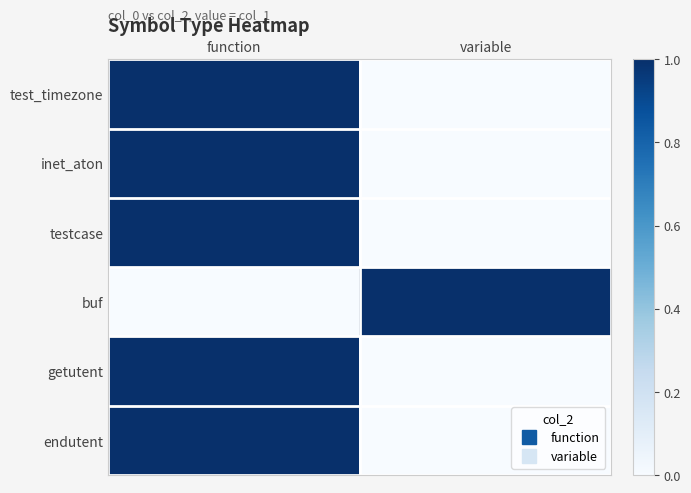

What is the difference between the highest and lowest values at function?

1